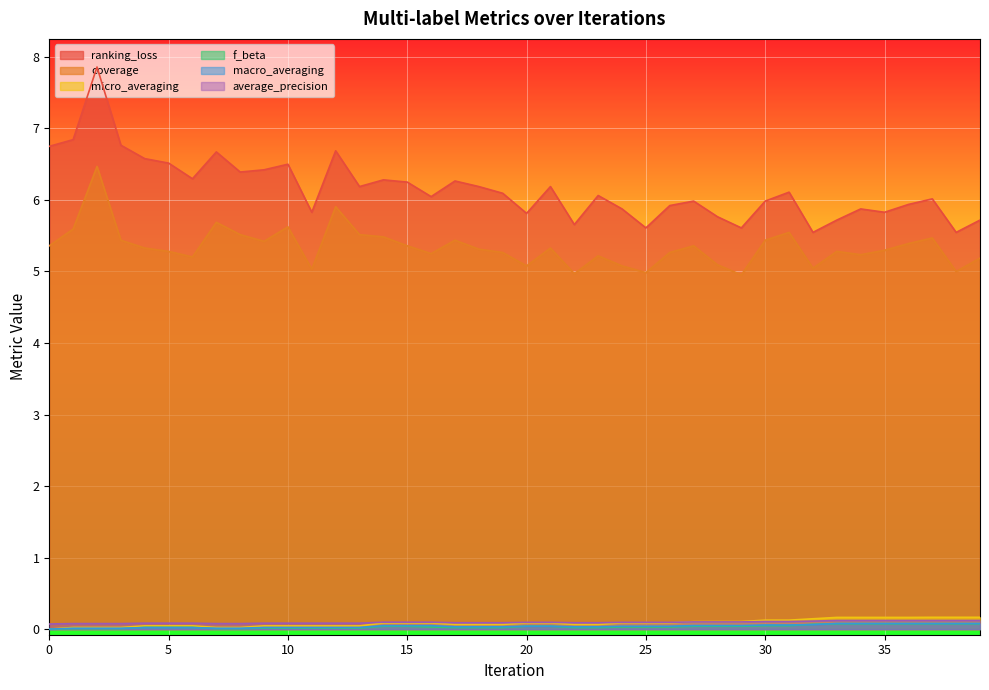

What is the value of the average_precision point at the 36th from the left?

0.1